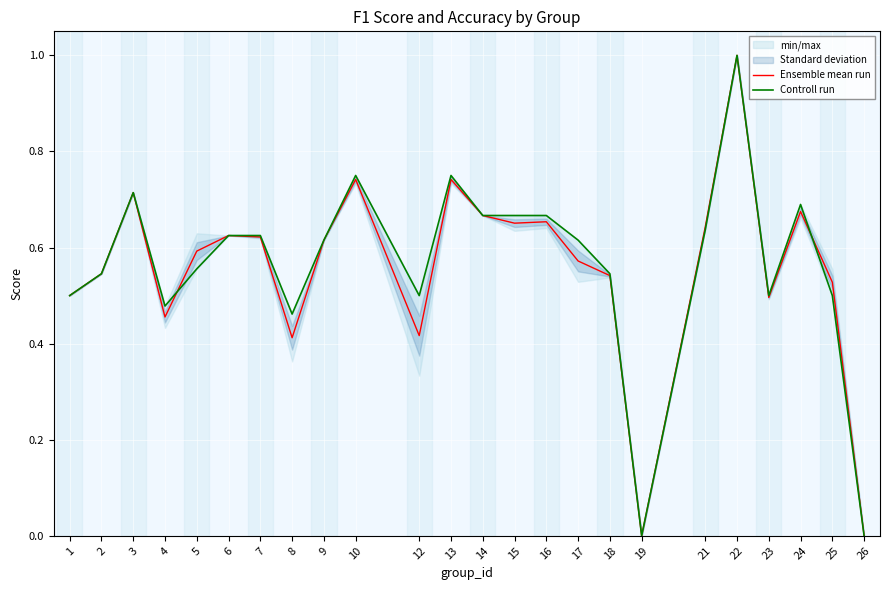

What is the value of the Controll run point at the 1st from the left?

0.5